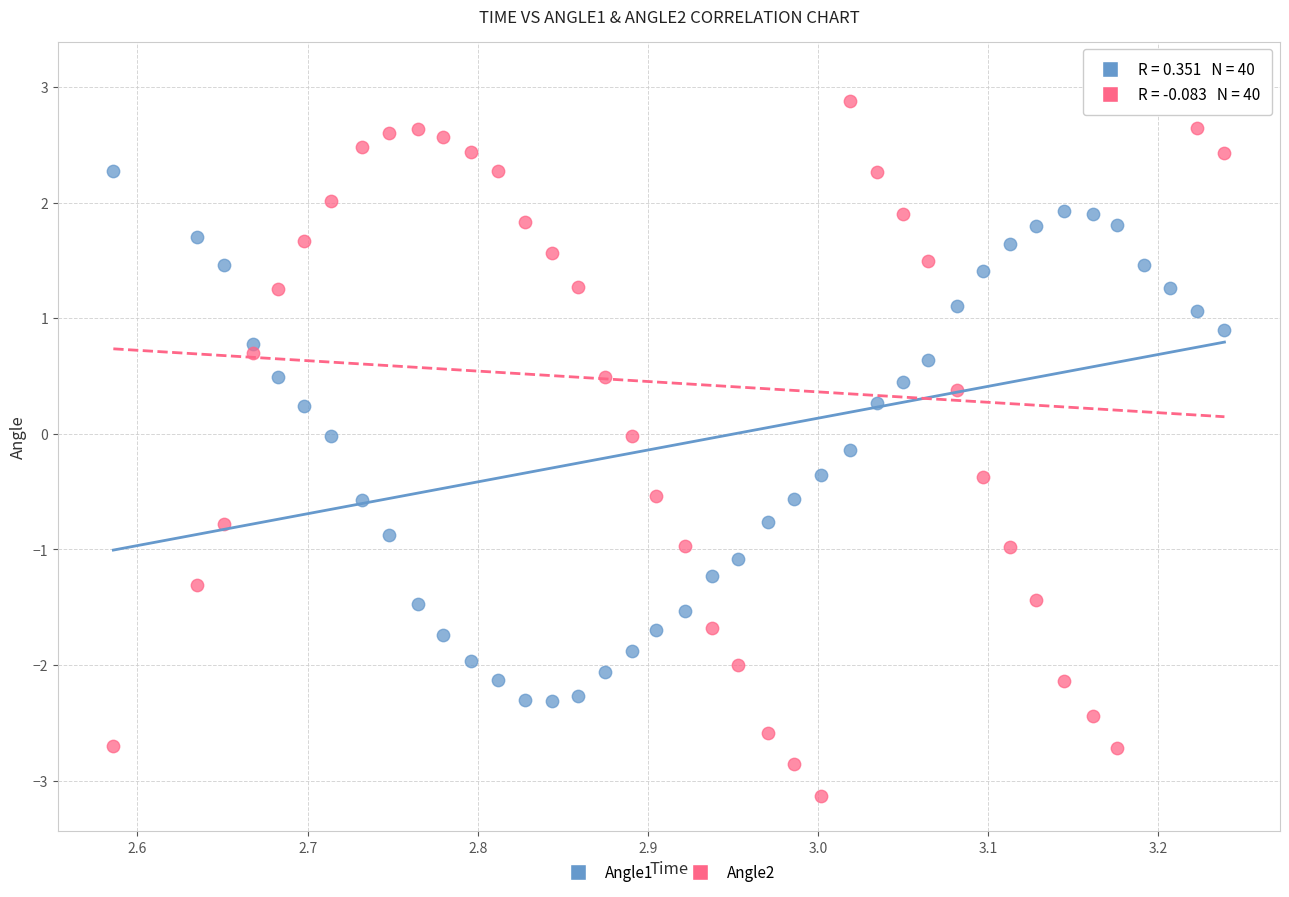

Across all data points, what is the range of X values (max minus min)?

0.7